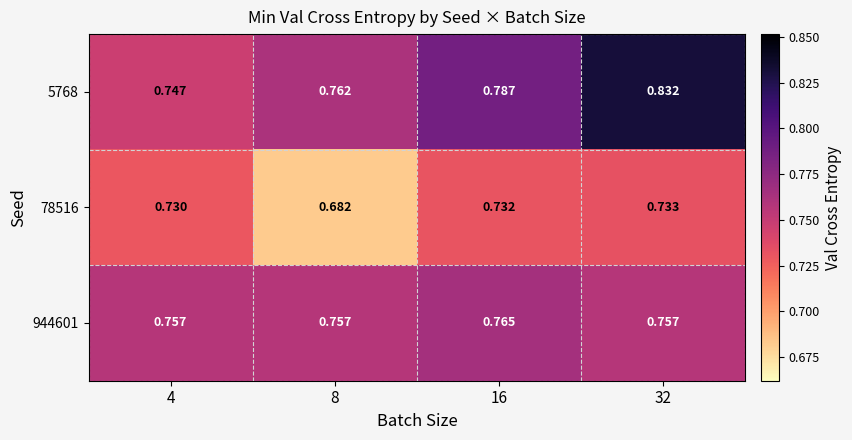

List the series in order of their peak value, lowest first.

78516, 944601, 5768